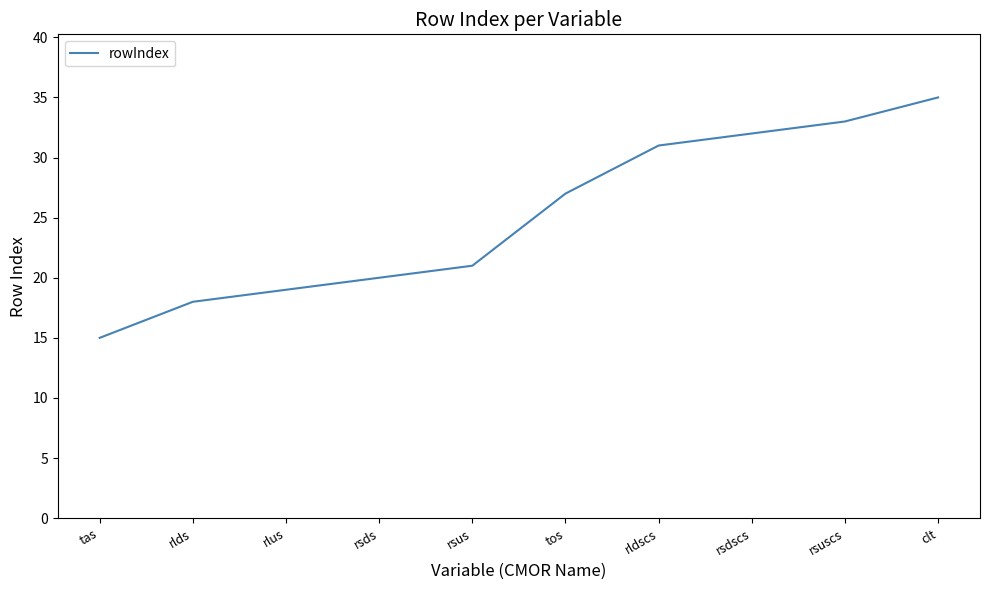

Which category has the highest value across all series?

clt